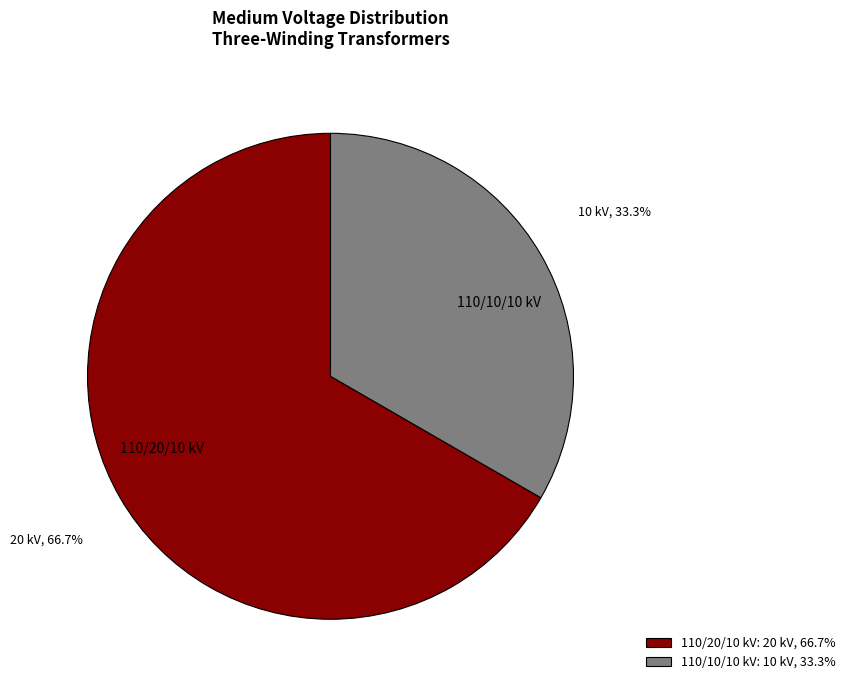

Is there a majority slice in this chart?

Yes